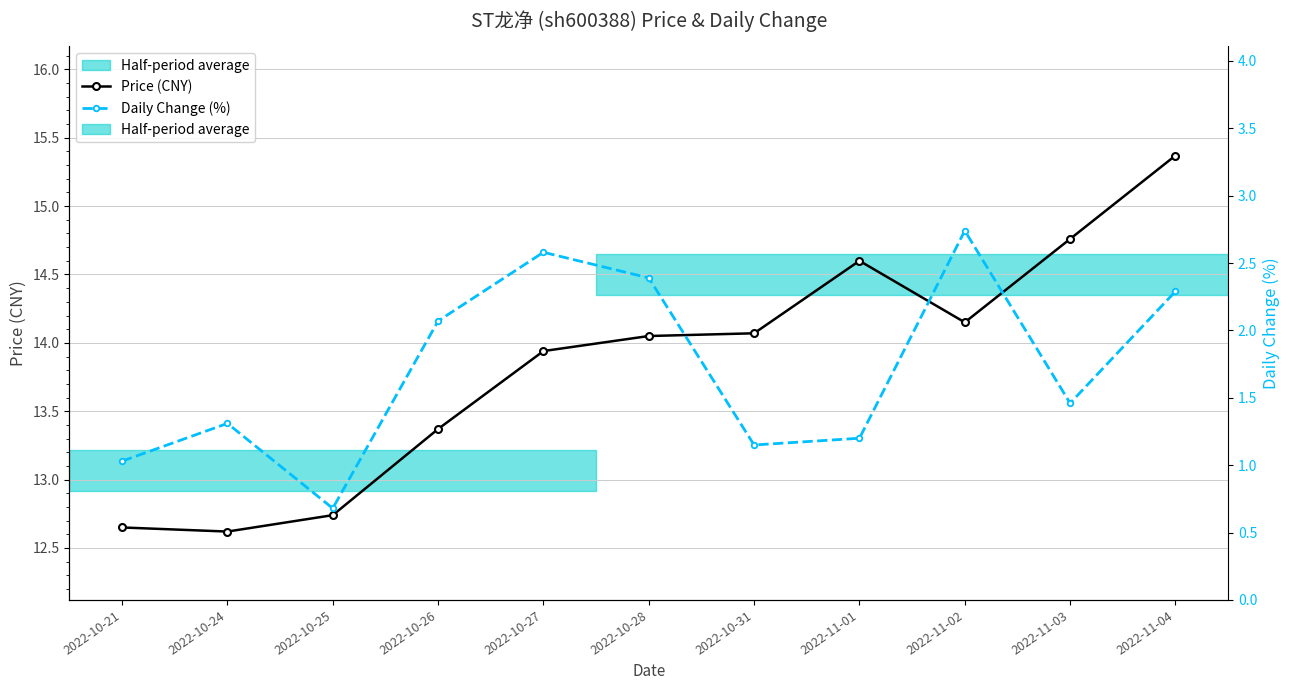

Rank the series at 2022-10-24 from lowest to highest value.

Daily Change (%), Price (CNY)